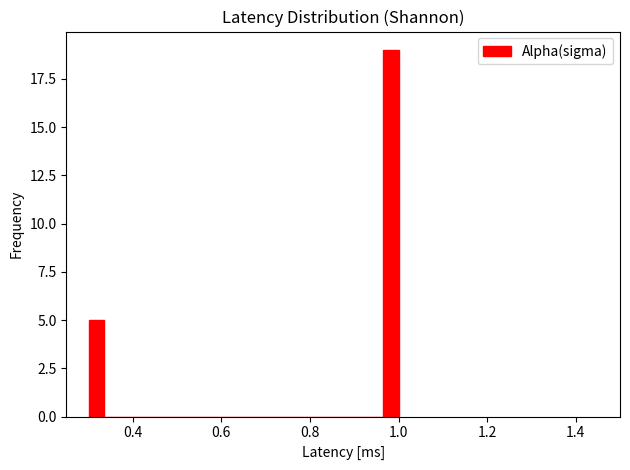

Around what value on the x-axis is the tallest bar? Give the approximate position of its centre, as read against the axis.

0.98